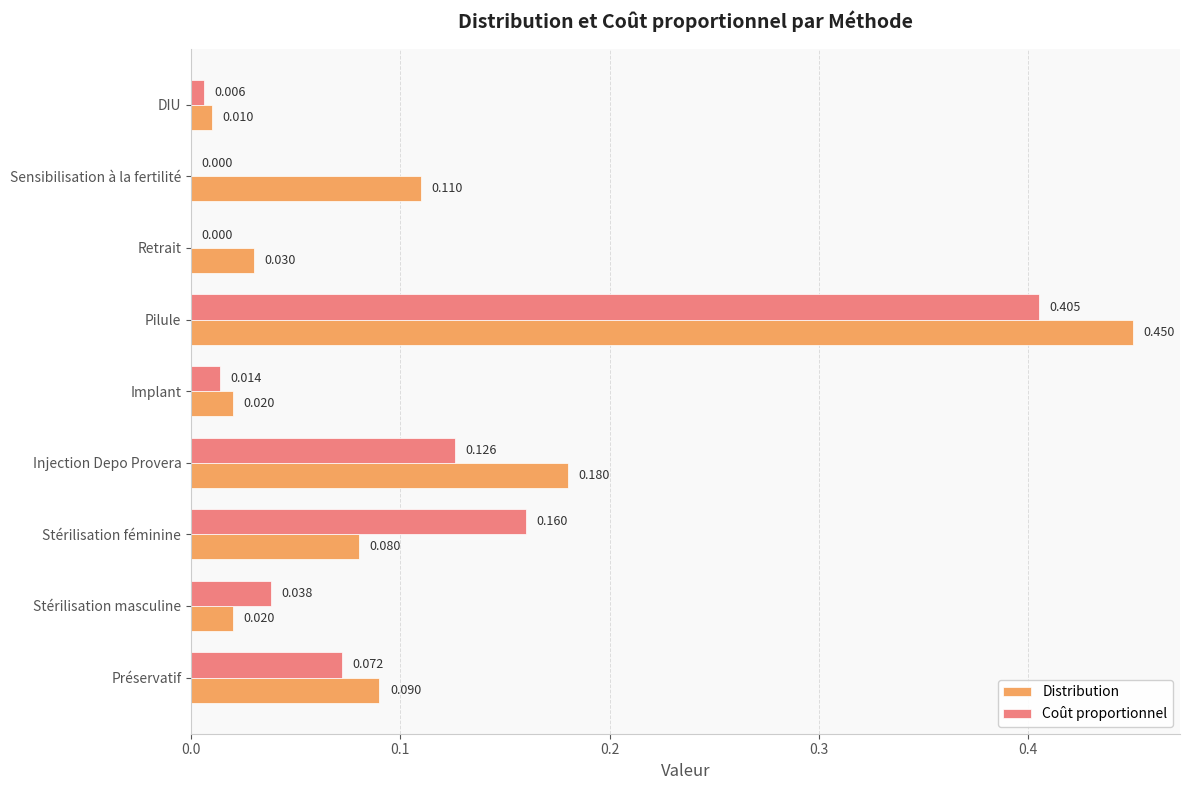

At which label does Coût proportionnel reach its peak?

Pilule